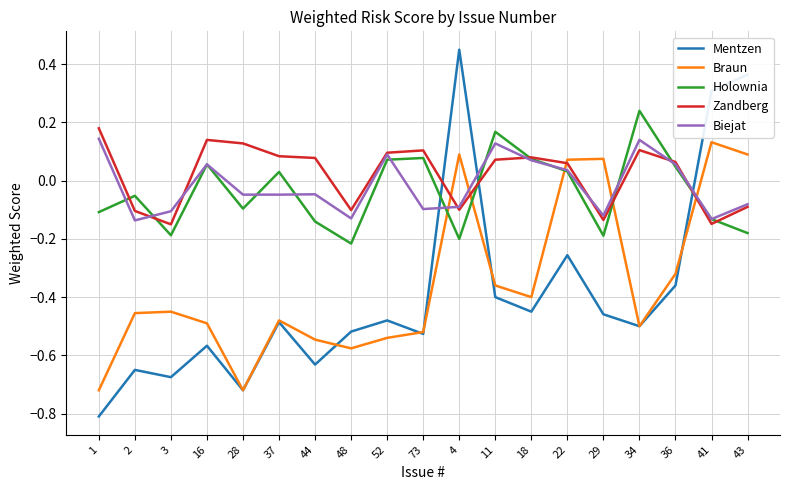

Where does the Braun series first go above 0?

4